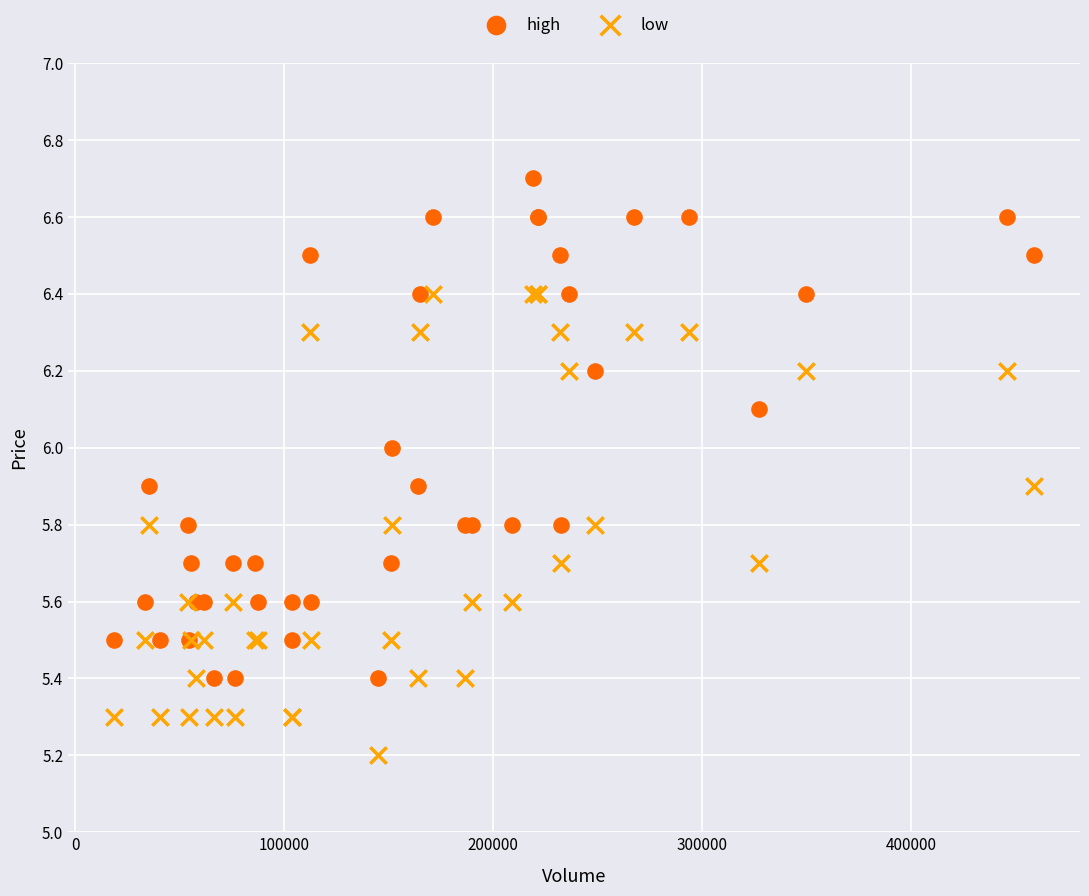

Which series reaches the minimum Y coordinate?

low